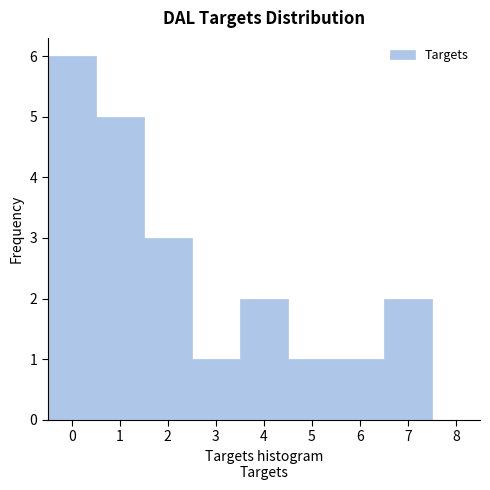

Reading left to right, list every bar in this chart as the range it spans on the x-axis followed by its height. The values are not printed on the chart, so give them approximately, as read against the axis.

-0.5 to 0.5: 6
0.5 to 1.5: 5
1.5 to 2.5: 3
2.5 to 3.5: 1
3.5 to 4.5: 2
4.5 to 5.5: 1
5.5 to 6.5: 1
6.5 to 7.5: 2